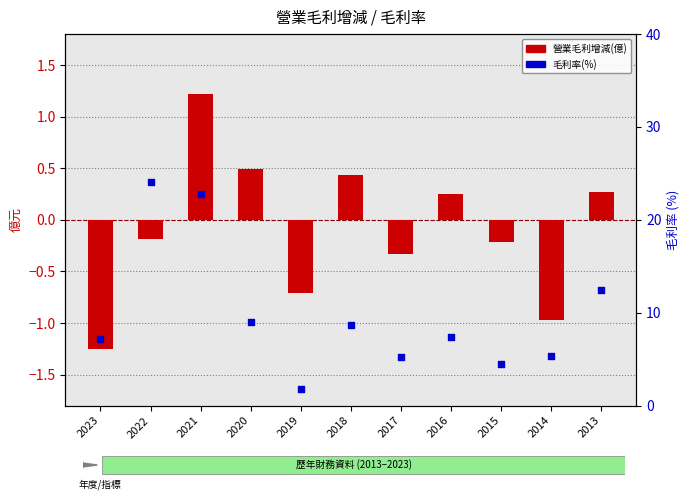

Which series has the largest total across all categories?

毛利率(%)